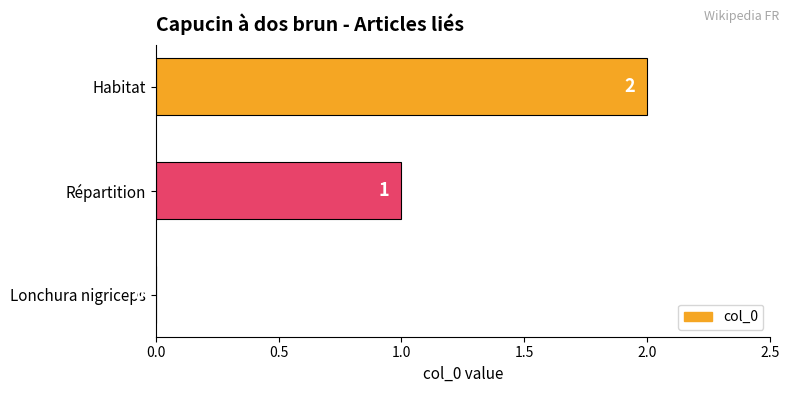

How many values are between 0 and 2?

3